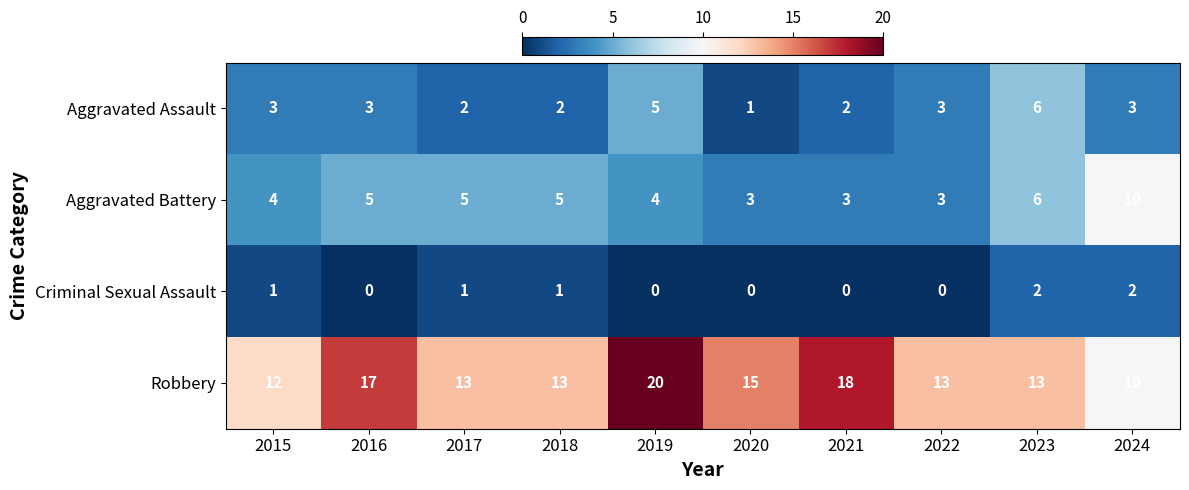

What is the sum of the Aggravated Assault values at 2018 and 2024?

5